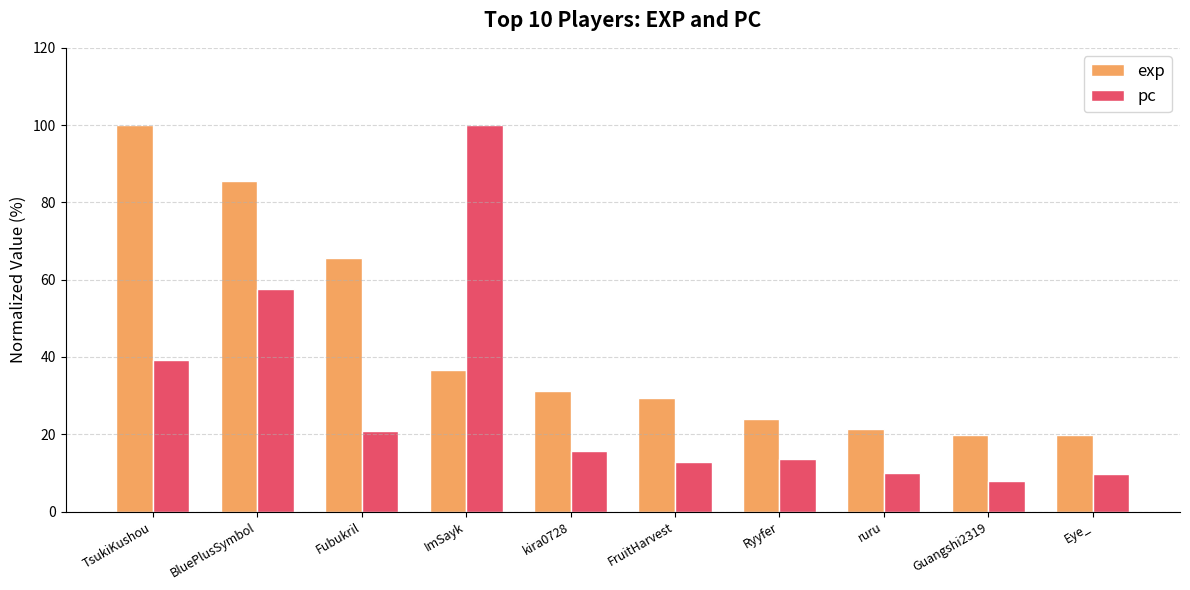

At FruitHarvest, list the series in order from smallest to largest.

pc, exp